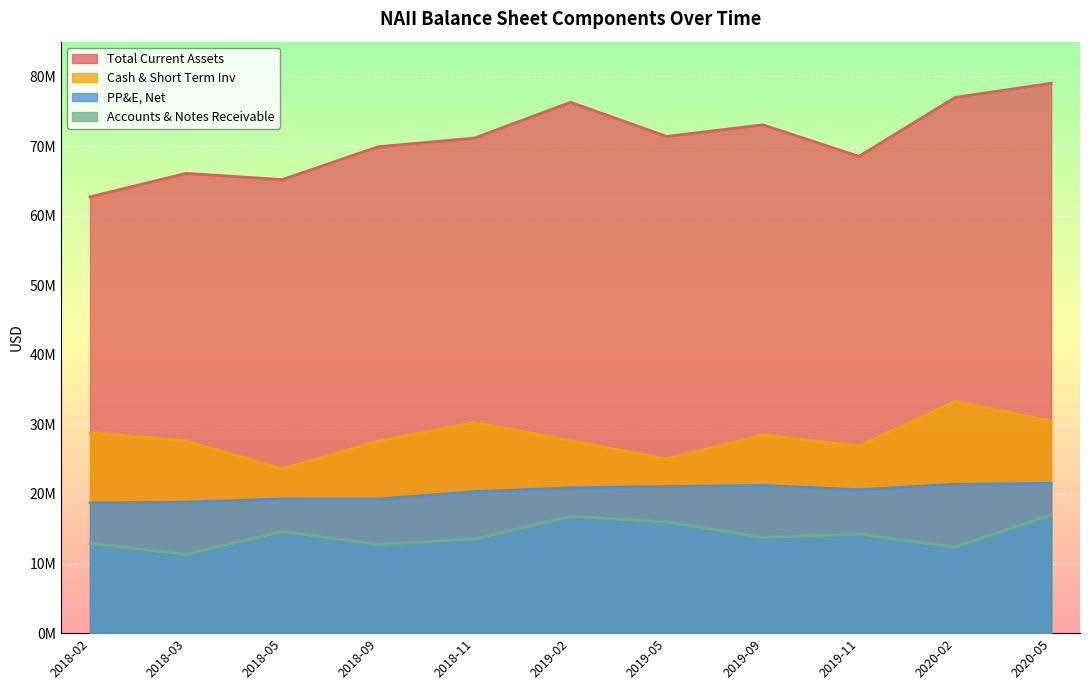

Reading left to right, list all the values displayed in this chart.

Total Current Assets: 62702000	66073000	65183000	69905000	71148000	76288000	71386000	73047000	68522000	76988000	79024000
Cash & Short Term Inv: 28843000	27618000	23613000	27613000	30265000	27660000	25040000	28500000	26900000	33315000	30478000
Accounts & Notes Receivable: 12895000	11325000	14621000	12733000	13535000	16790000	15964000	13753000	14227000	12379000	17001000
PP&E, Net: 18733000	18832000	19290000	19277000	20337000	20882000	21085000	21231000	20613000	21398000	21523000